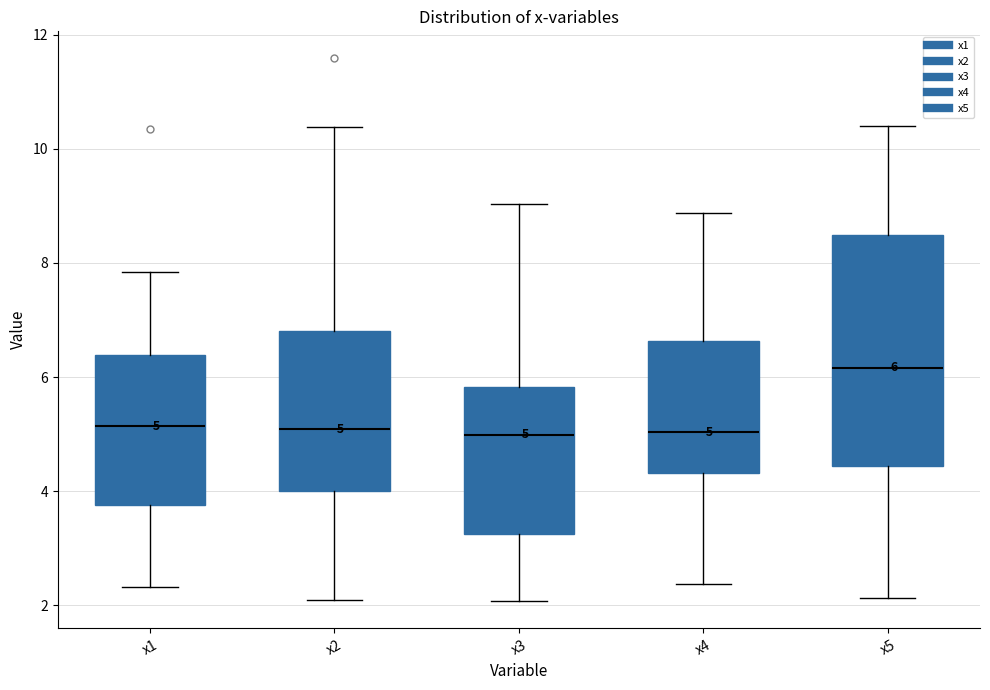

Comparing the boxes themselves (not the whiskers), which one is the tallest?

x5